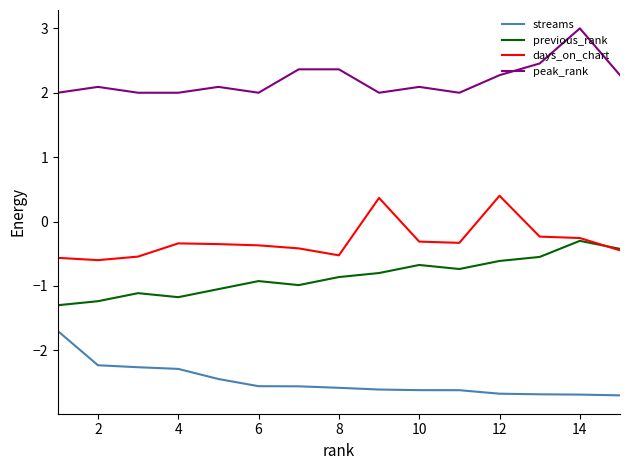

Which series has the largest total across all categories?

peak_rank